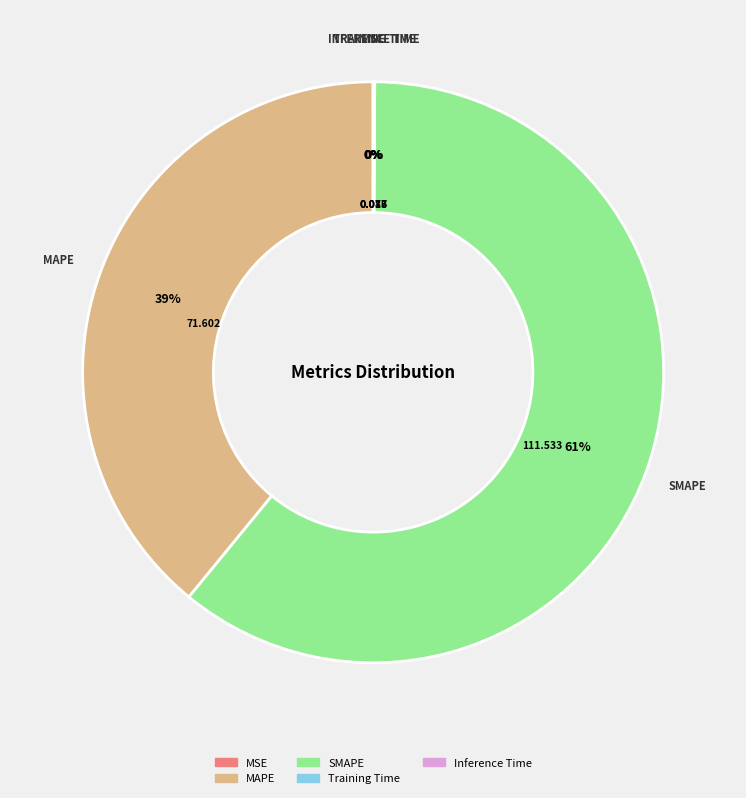

To the nearest percent, what is the combined percentage of SMAPE and MAPE?

100%